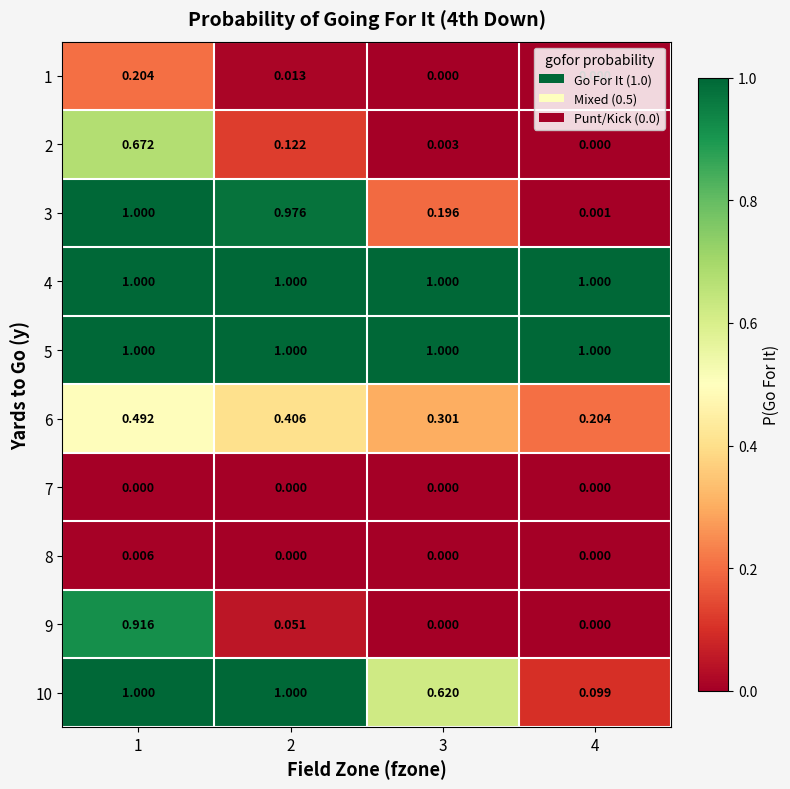

Is the value of 9 at 3 greater than the value of 5 at 1?

No